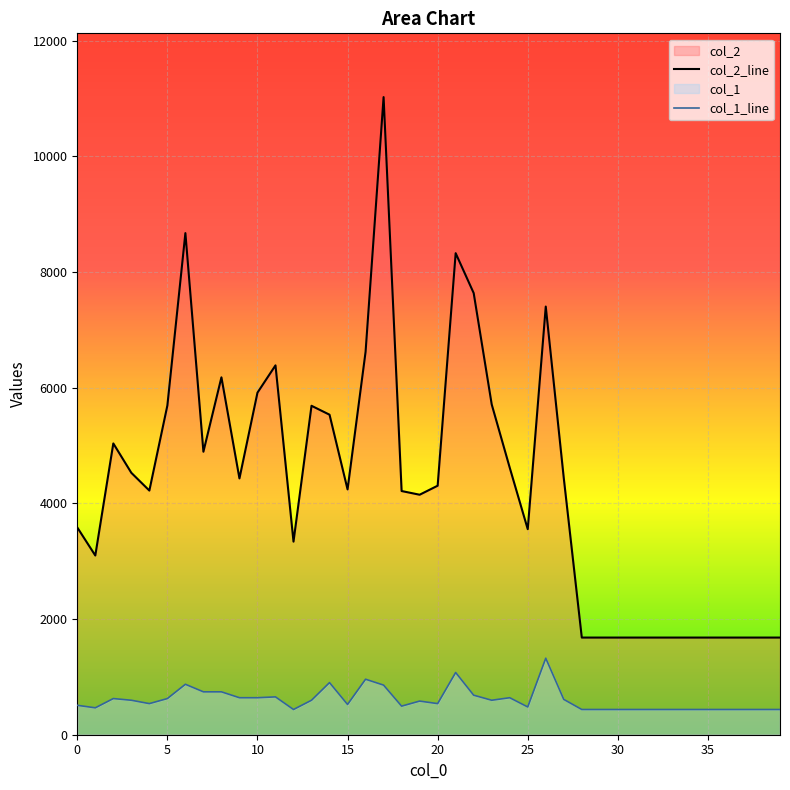

What is the value of the col_2_line point at the 35th from the left?

1680.0